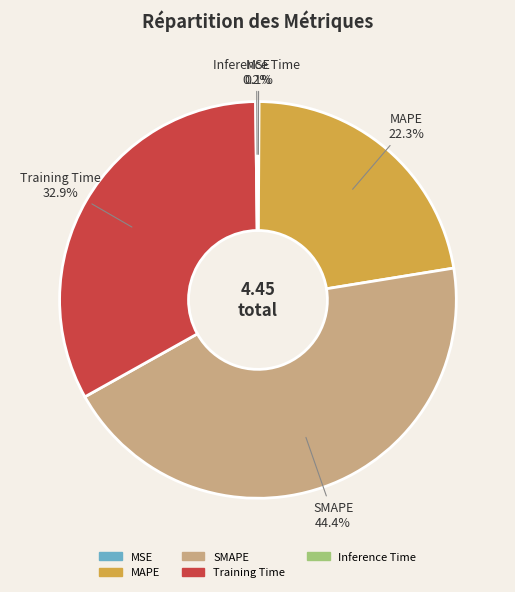

Do Training Time and SMAPE together represent more than half of the pie?

Yes